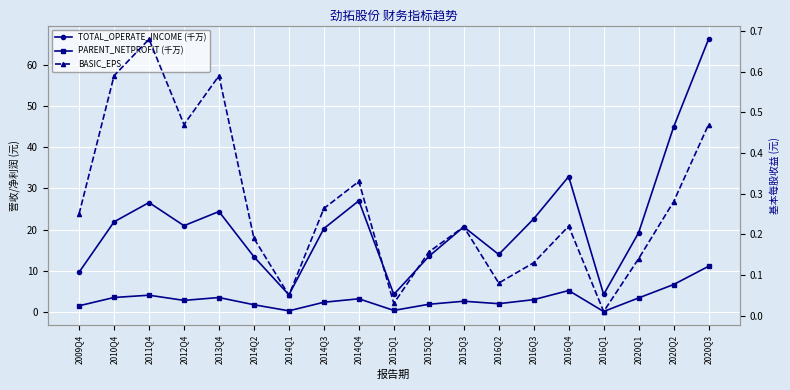

List the labels in order of TOTAL_OPERATE_INCOME (千万) value, largest first.

2020Q3, 2020Q2, 2016Q4, 2014Q4, 2011Q4, 2013Q4, 2016Q3, 2010Q4, 2012Q4, 2015Q3, 2014Q3, 2020Q1, 2016Q2, 2015Q2, 2014Q2, 2009Q4, 2015Q1, 2016Q1, 2014Q1